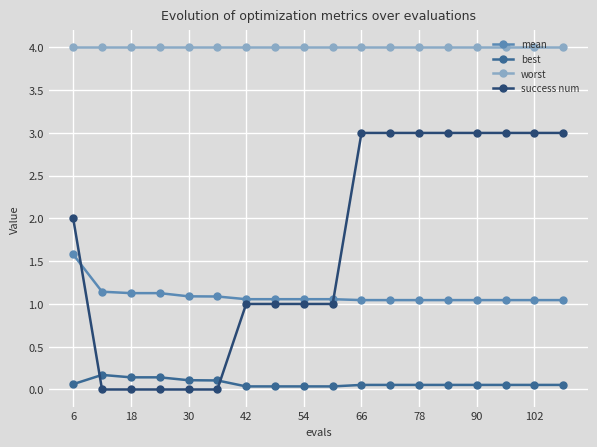

Which series has the largest total across all categories?

worst